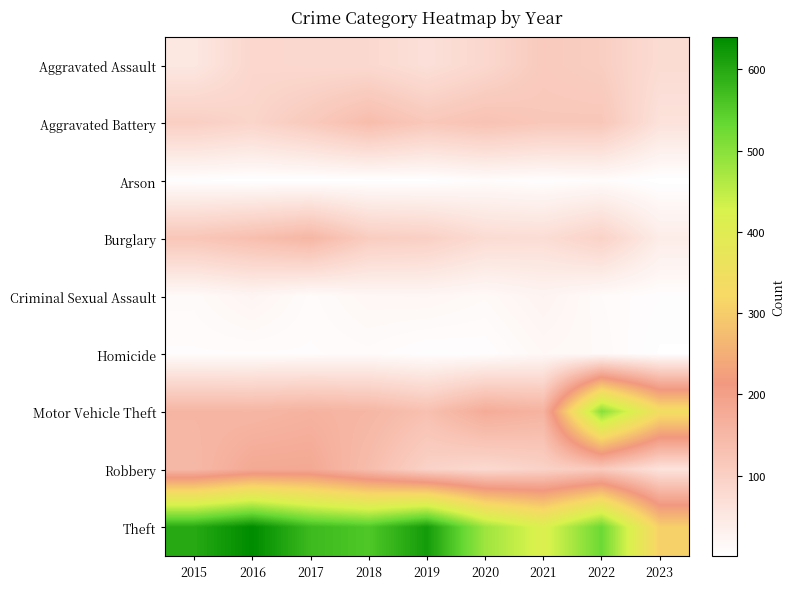

List the series in order of their peak value, highest first.

Theft, Motor Vehicle Theft, Robbery, Burglary, Aggravated Battery, Aggravated Assault, Criminal Sexual Assault, Homicide, Arson